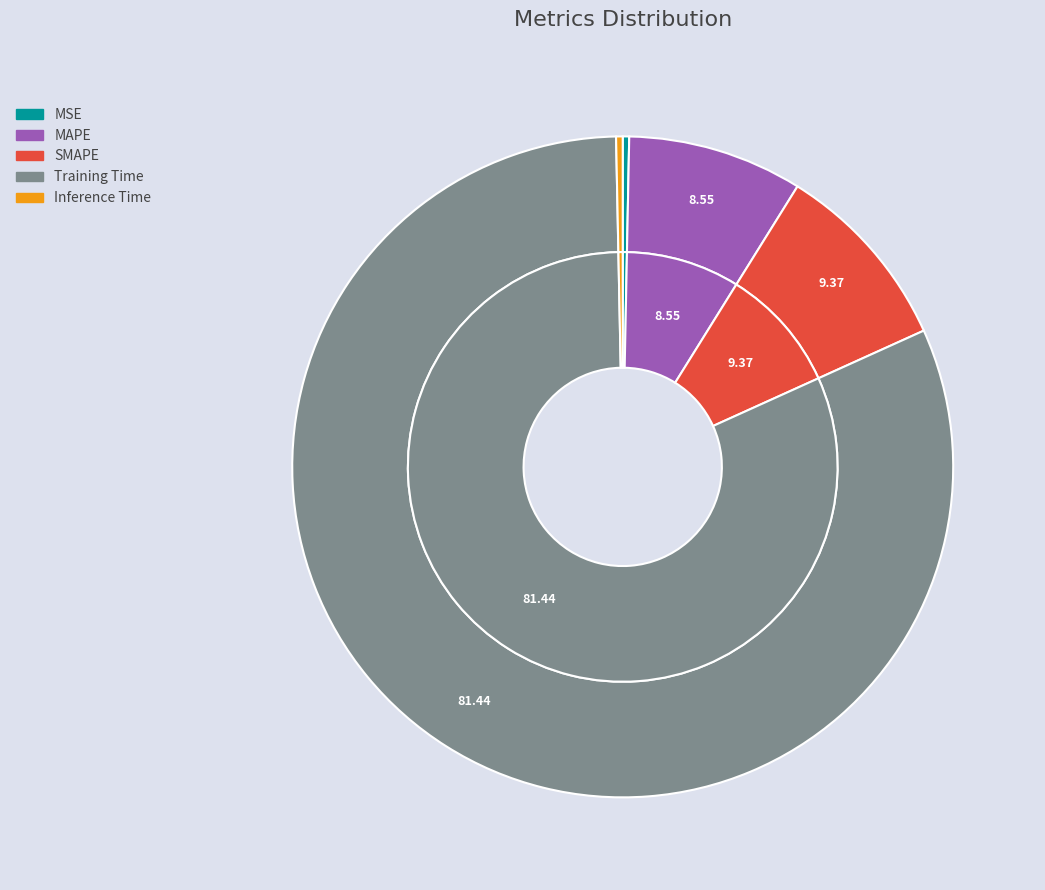

To the nearest percent, what is the difference between the MSE and MAPE slice percentages?

8%